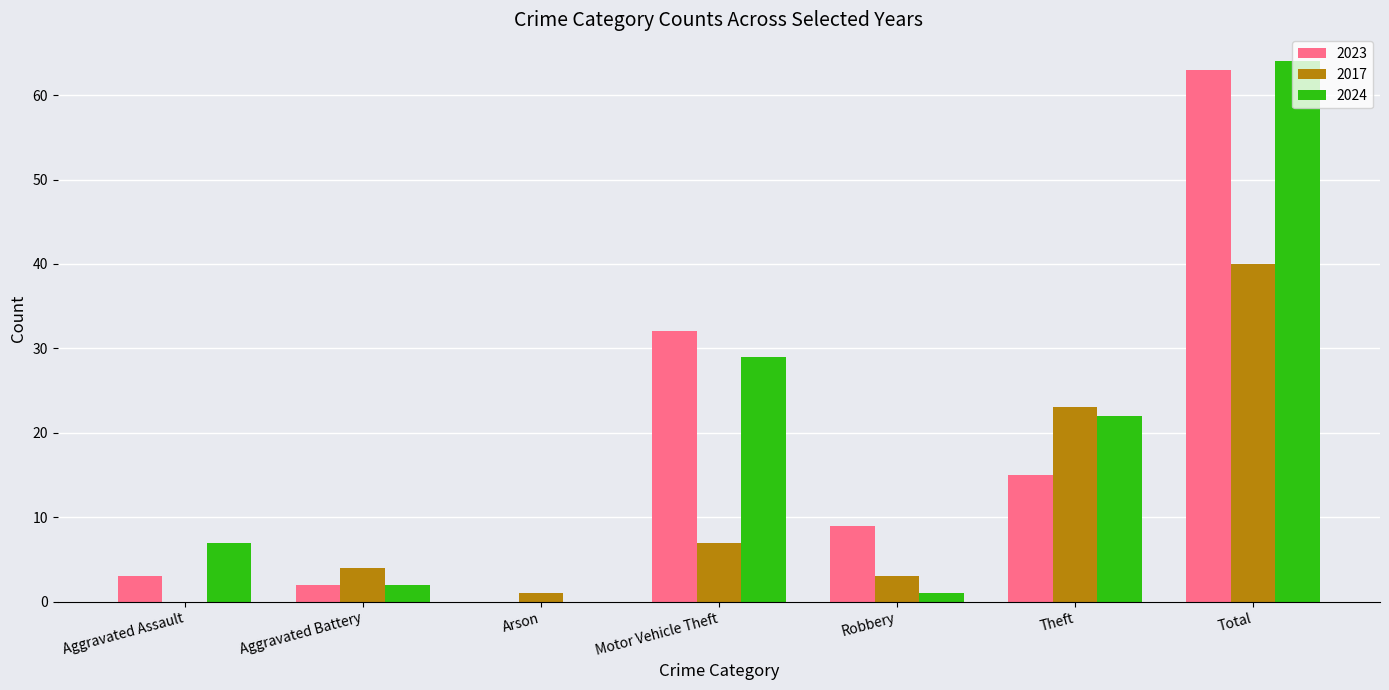

What are all the series names shown in the legend?

2023, 2017, 2024